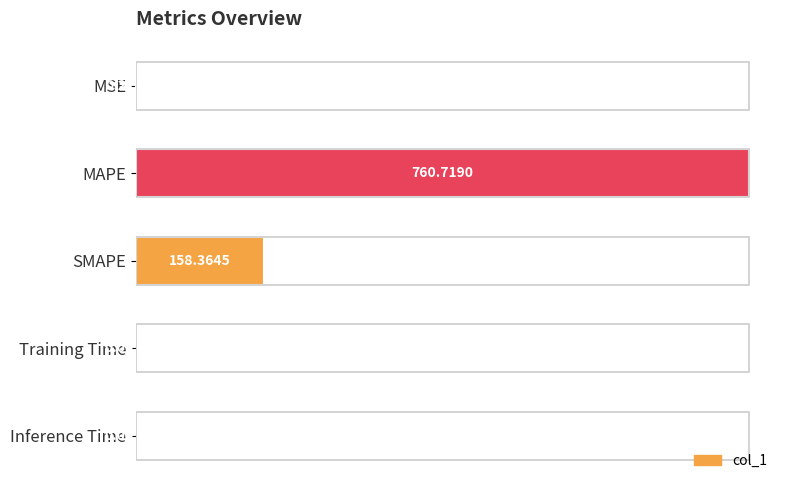

Are the bars horizontal?

Yes